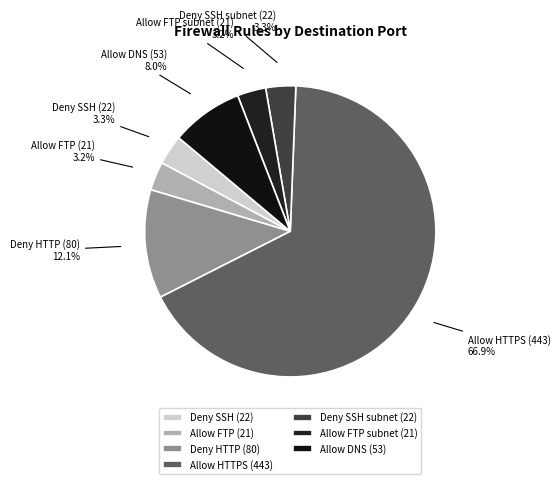

Between Allow DNS (53) and Allow FTP subnet (21), which is larger?

Allow DNS (53)